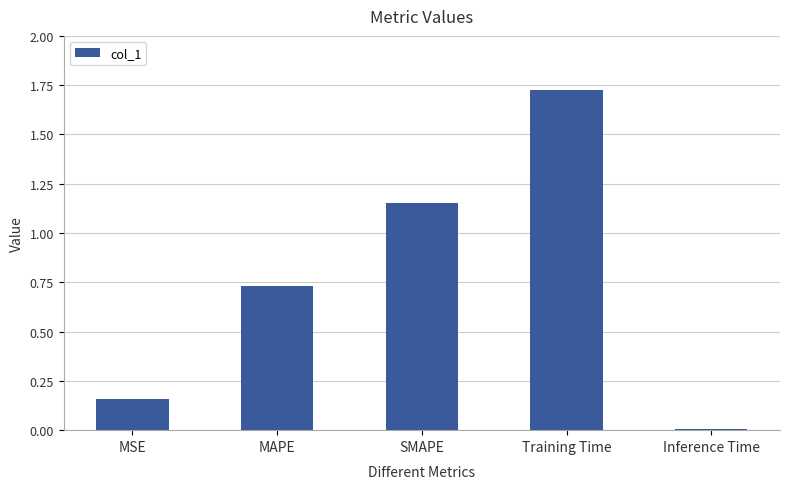

Count the number of categories in the chart.

5